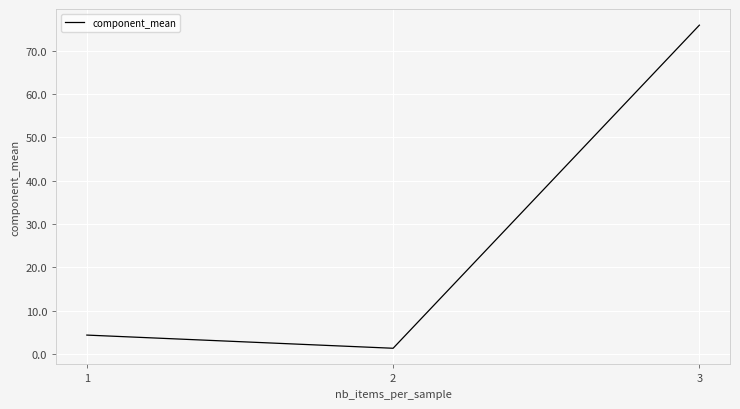

What is the change in value from 1 to 3?

+71.5